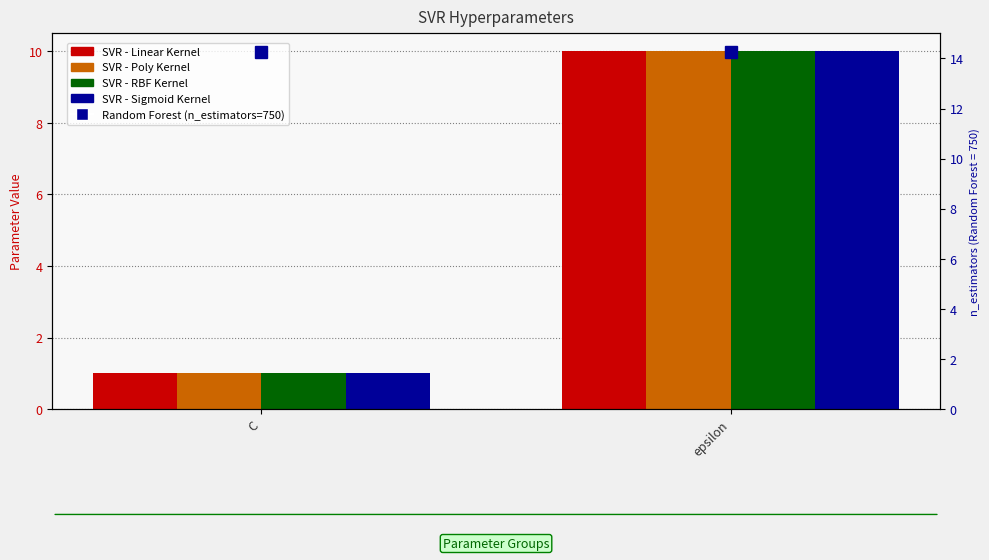

What is the total value across all series at epsilon?

54.2